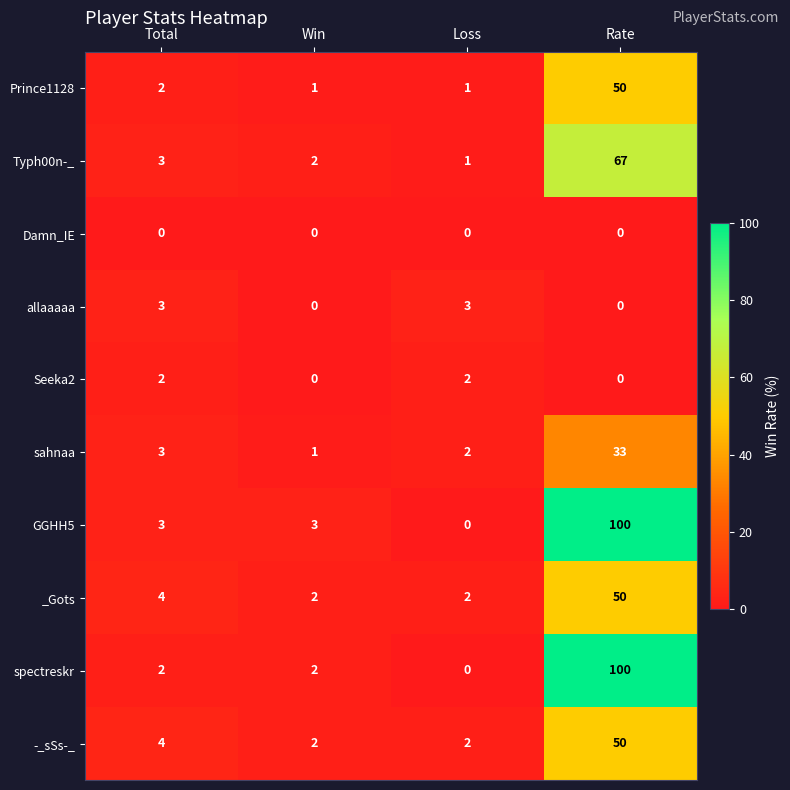

At which category is the sum across all series the highest?

Rate